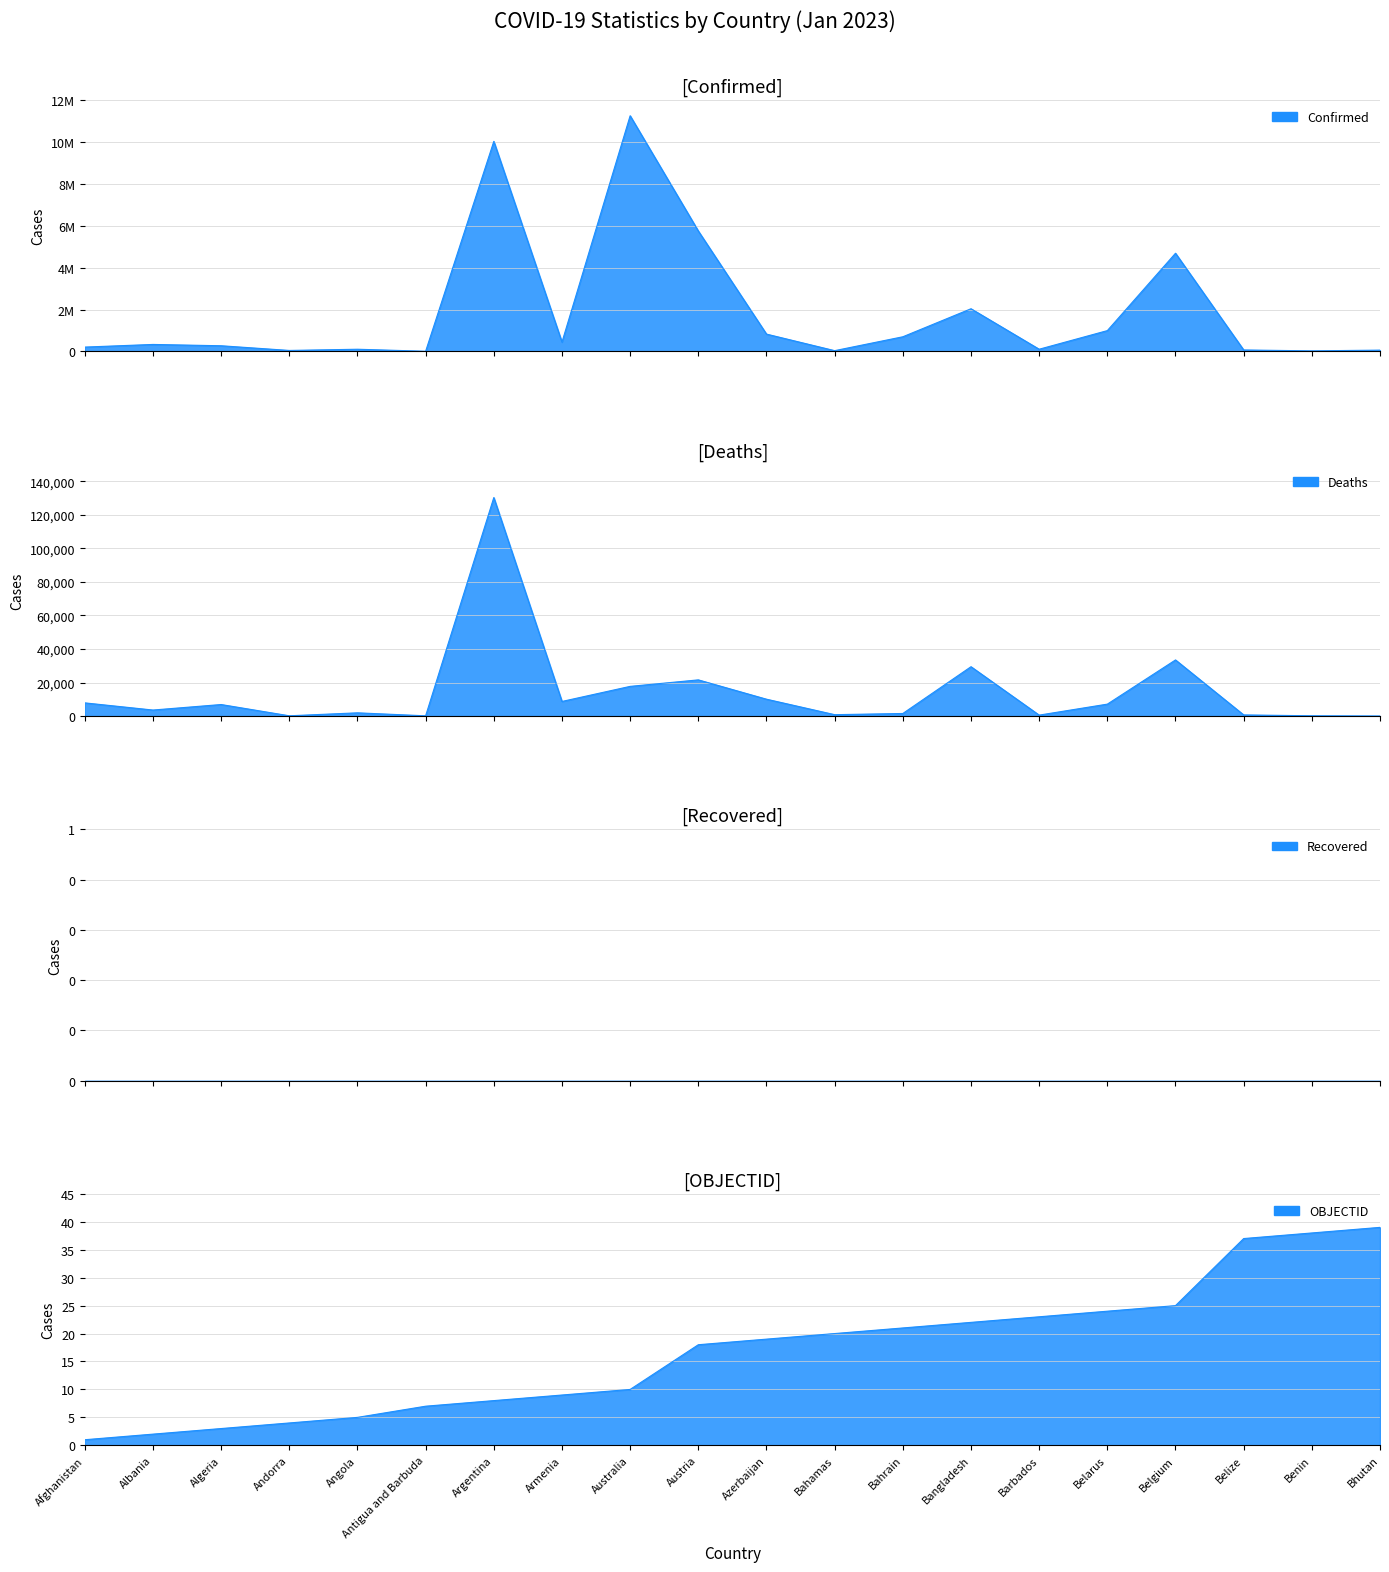

At which category is the sum across all series the highest?

Australia